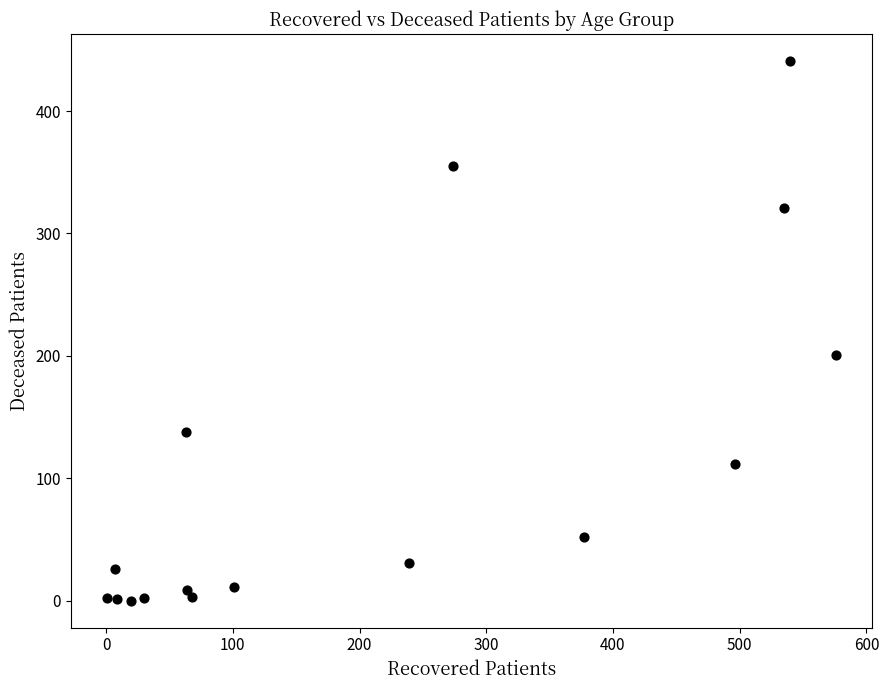

What Y value in the scatter plot is closest to 220?

201